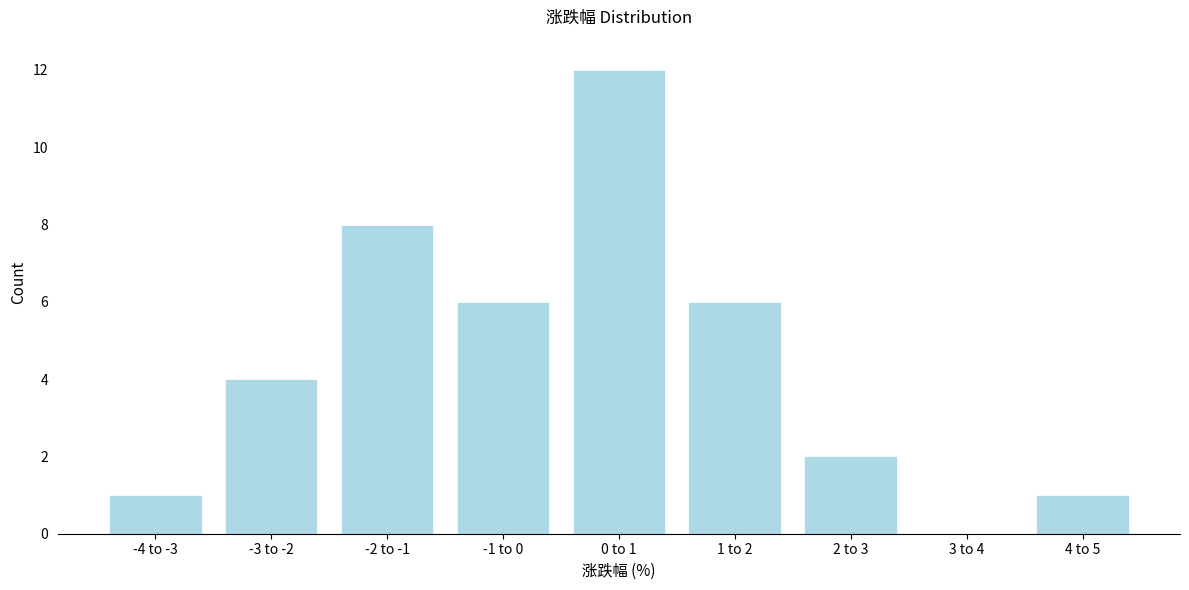

Reading right to left, extract all data points from this chart.

4 to 5=1	3 to 4=0	2 to 3=2	1 to 2=6	0 to 1=12	-1 to 0=6	-2 to -1=8	-3 to -2=4	-4 to -3=1